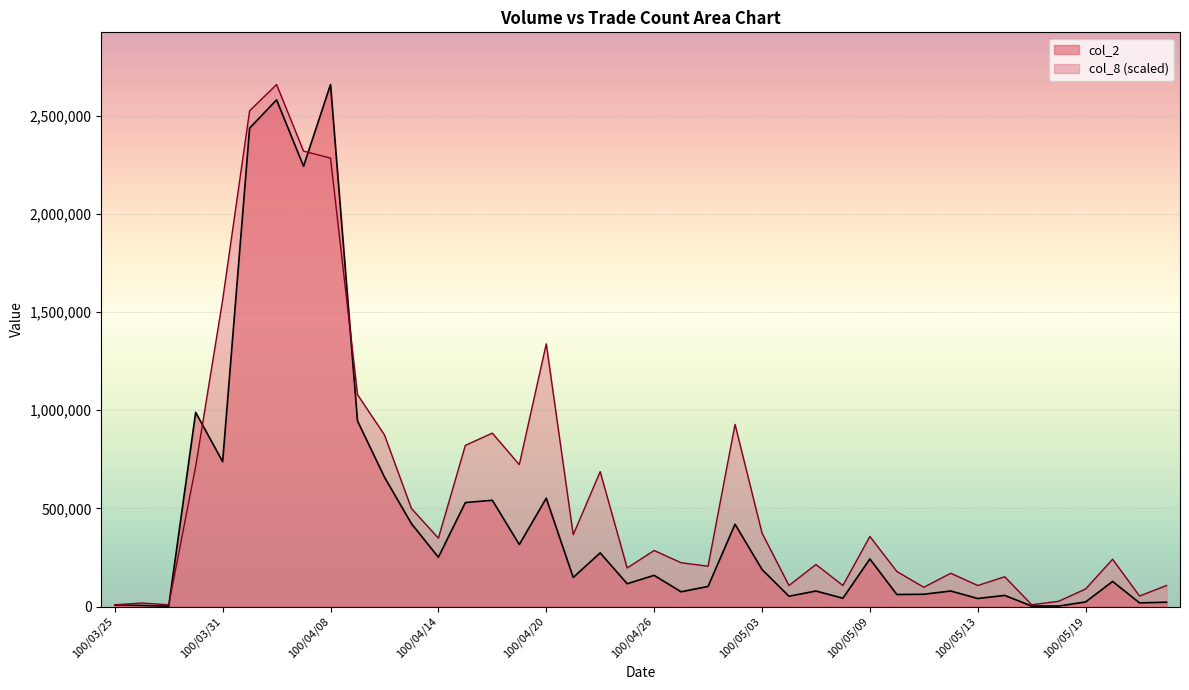

What is the maximum value for col_8?

2659950.0